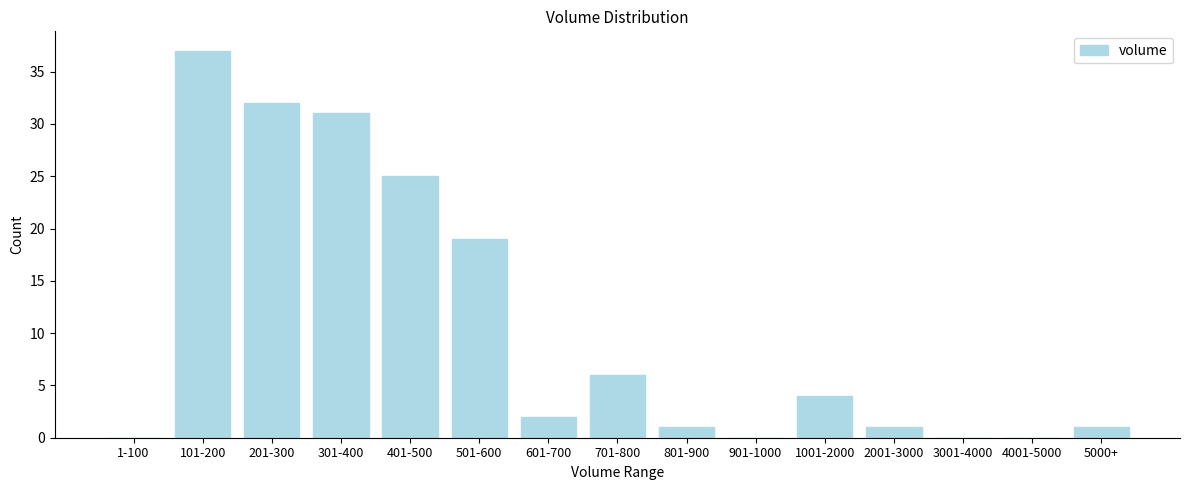

Reading right to left, extract all data points from this chart.

5000+=1	4001-5000=0	3001-4000=0	2001-3000=1	1001-2000=4	901-1000=0	801-900=1	701-800=6	601-700=2	501-600=19	401-500=25	301-400=31	201-300=32	101-200=37	1-100=0